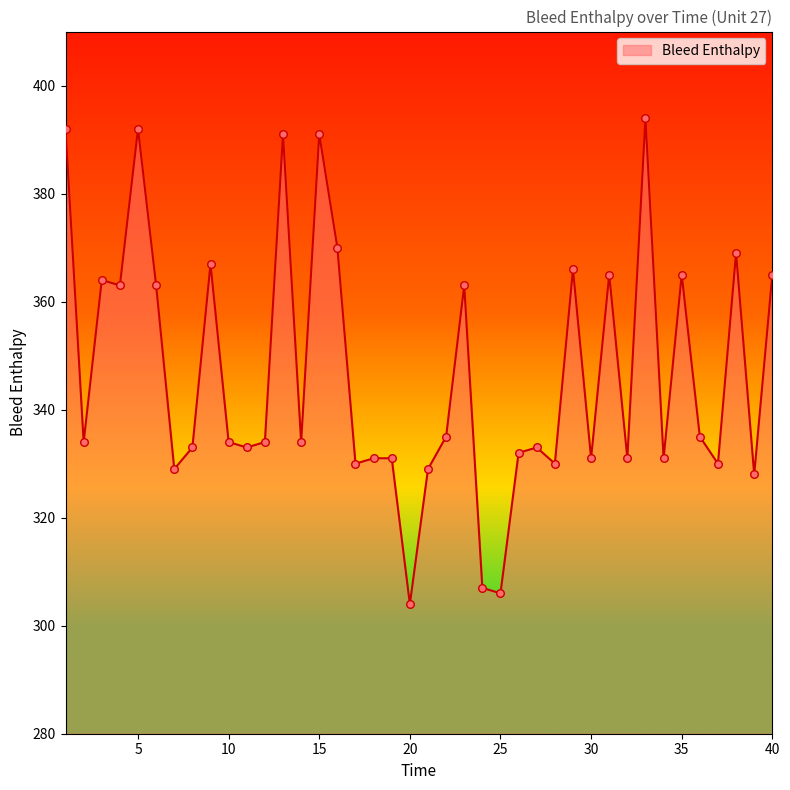

What is the minimum value shown in the chart?

304